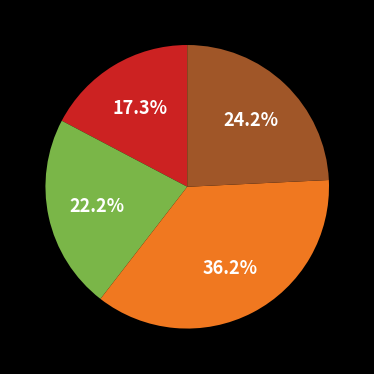

Is there any slice that represents more than half of the pie?

No